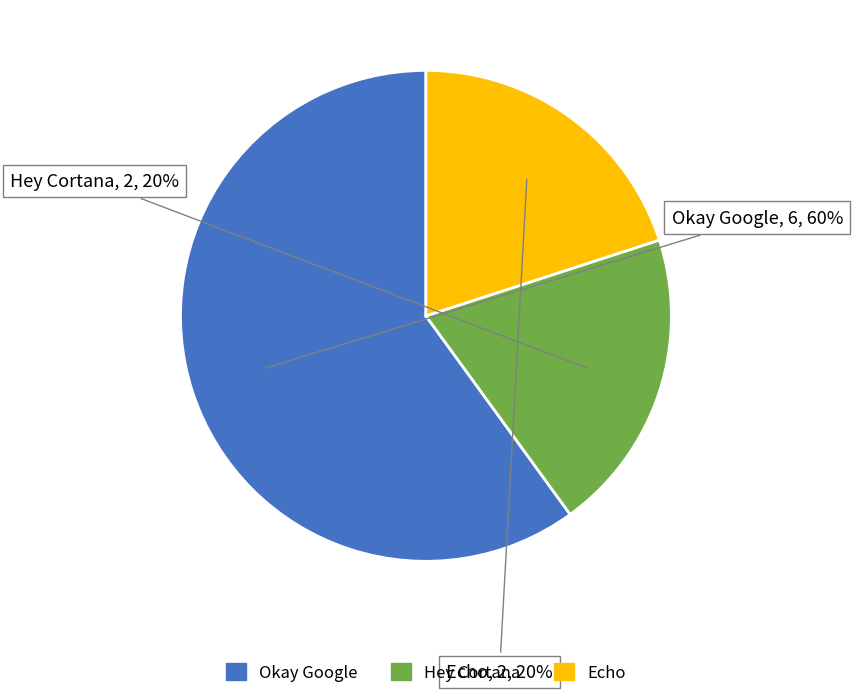

What is the largest slice in the pie chart?

Okay Google